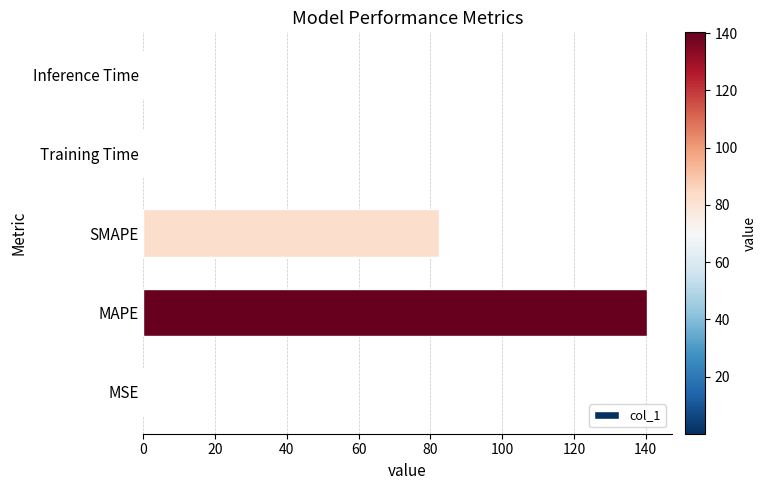

True or false: the data shows 134.1 at SMAPE.

False